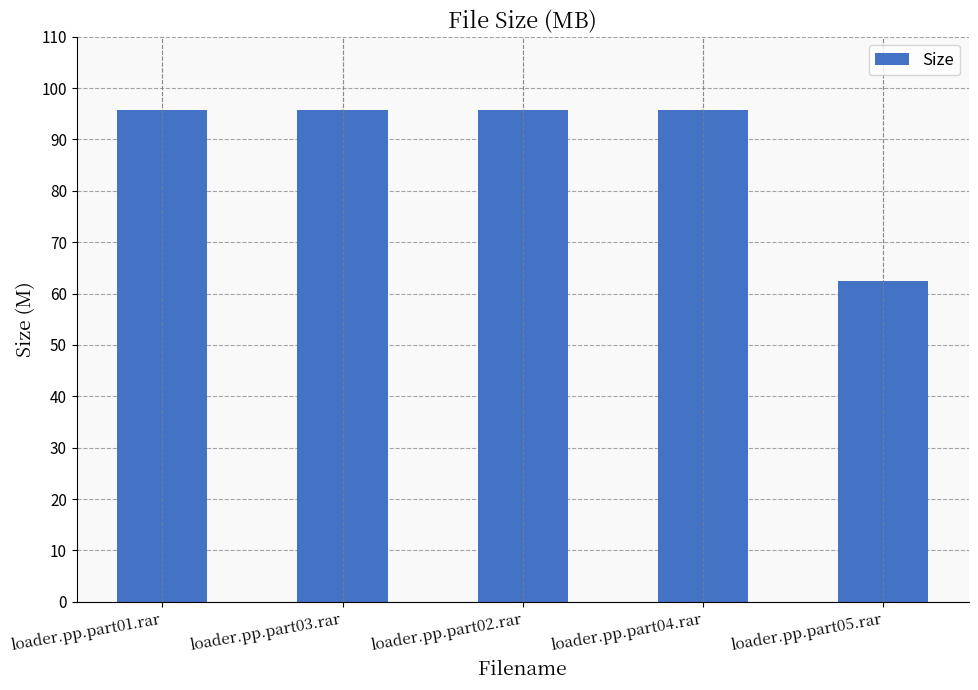

What value does the data have at loader.pp.part05.rar?

62.4